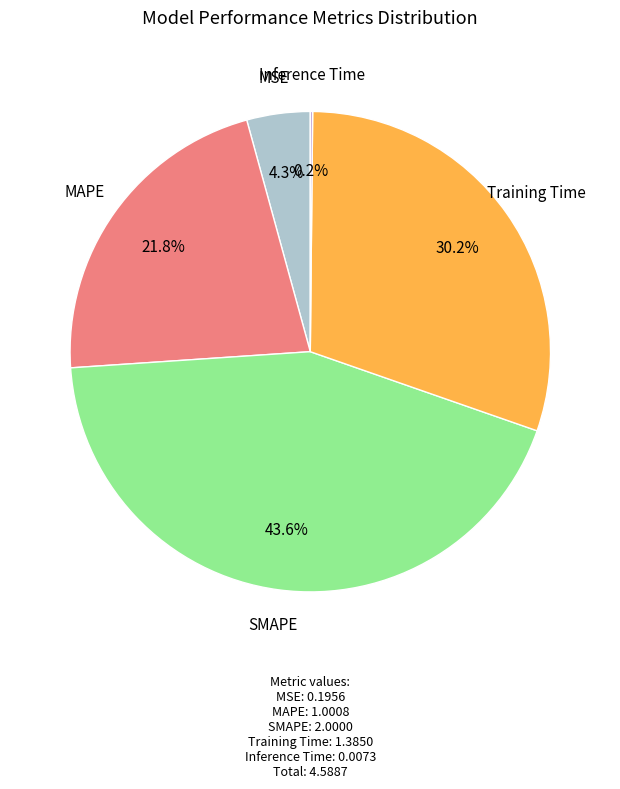

The SMAPE slice represents 44% of the pie. True or false?

True